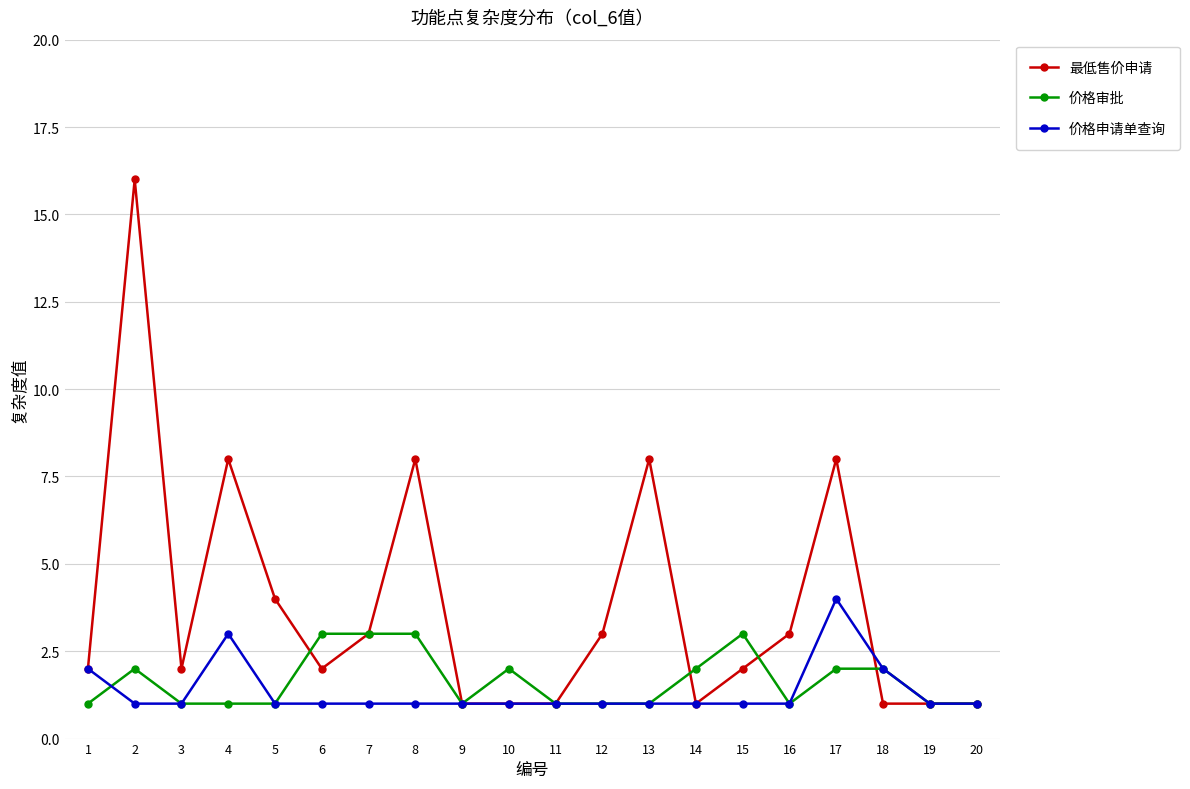

The value of 最低售价申请 at 17 is 4. True or false?

False